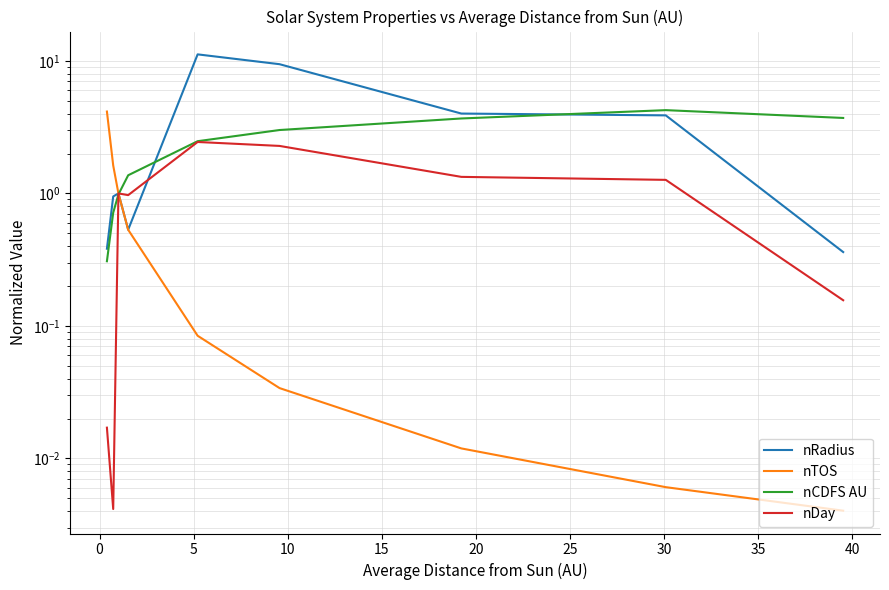

In nDay, how many points are higher than both neighbors (excluding endpoints)?

2